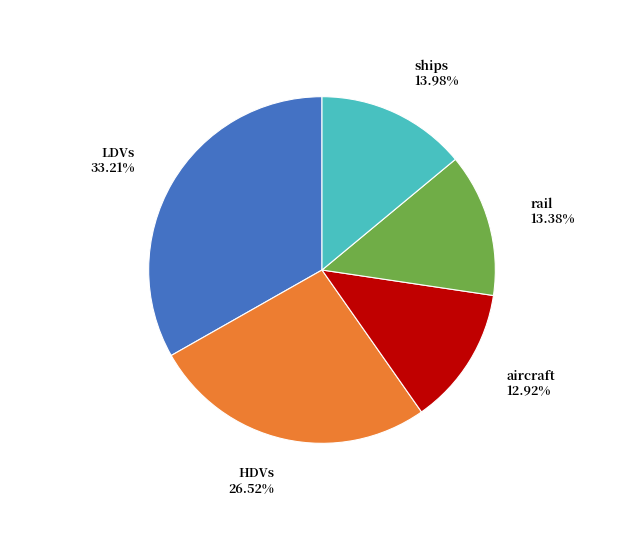

Is LDVs the majority of the pie?

No